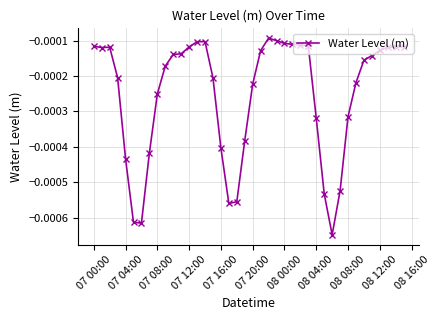

True or false: there are more than 1 points higher than both neighbors.

True